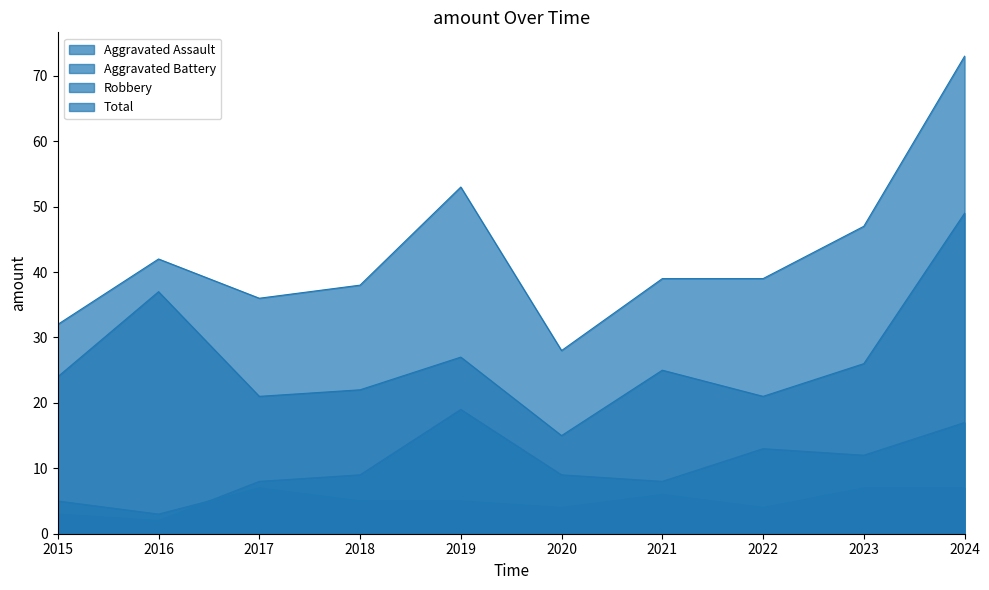

Between 2023 and 2018, which is larger?

2023